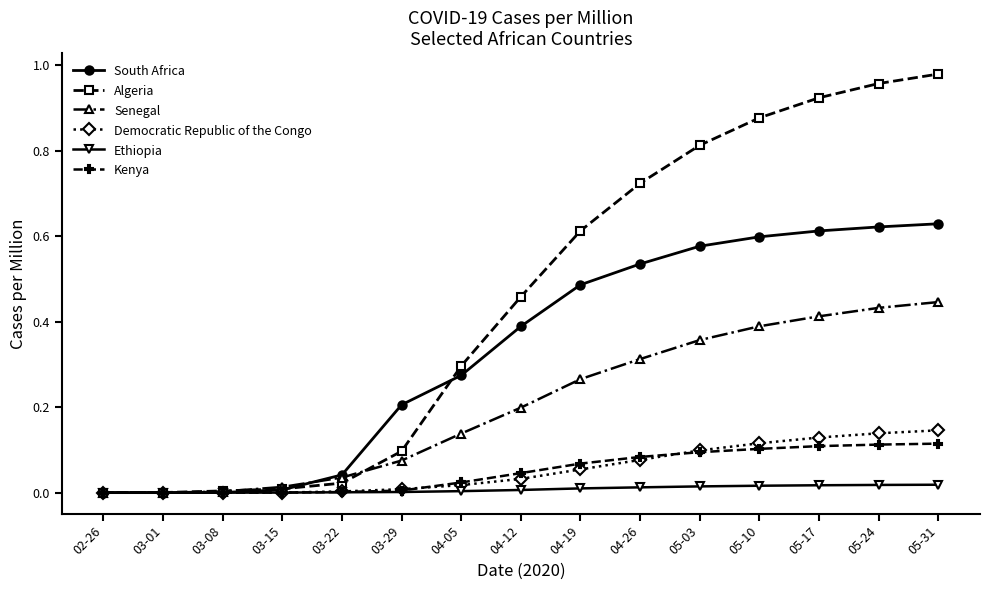

What are all the series names shown in the legend?

South Africa, Algeria, Senegal, Democratic Republic of the Congo, Ethiopia, Kenya